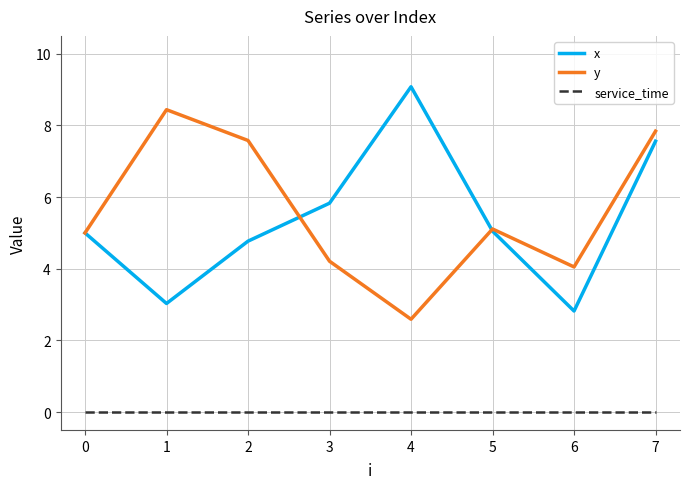

What is the average value of the y series?

5.6